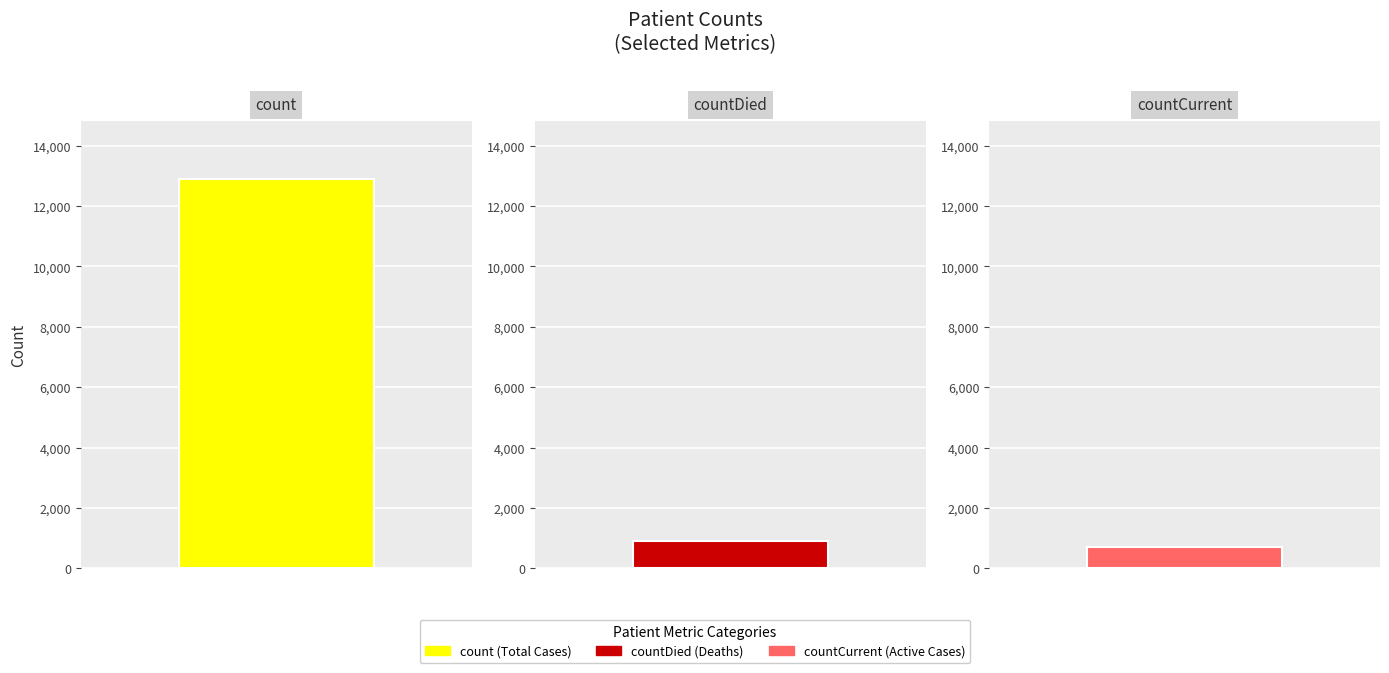

What is the difference between the maximum and minimum values?

12187